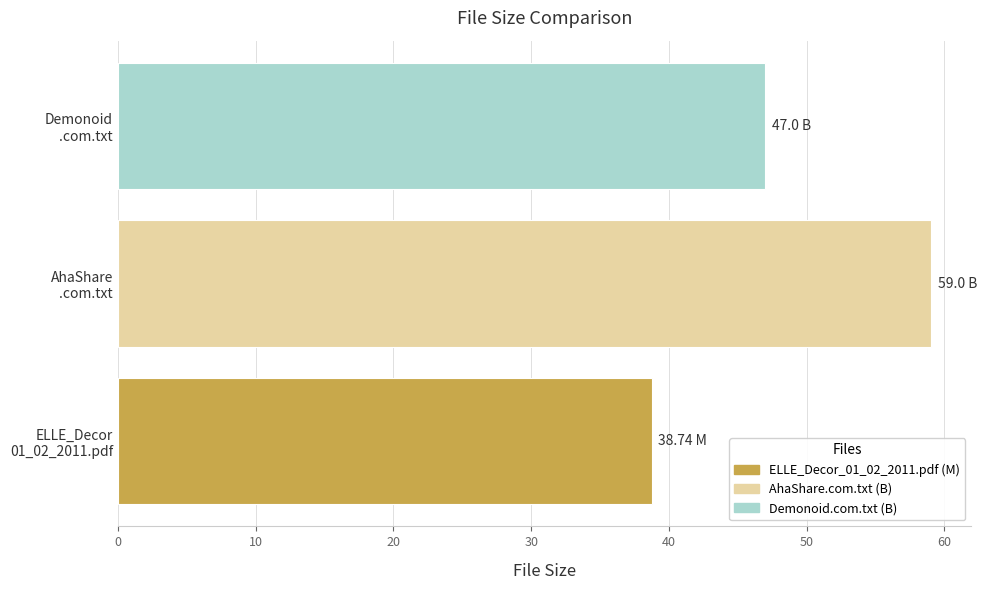

List the labels in order of value, largest first.

AhaShare
.com.txt, Demonoid
.com.txt, ELLE_Decor
01_02_2011.pdf